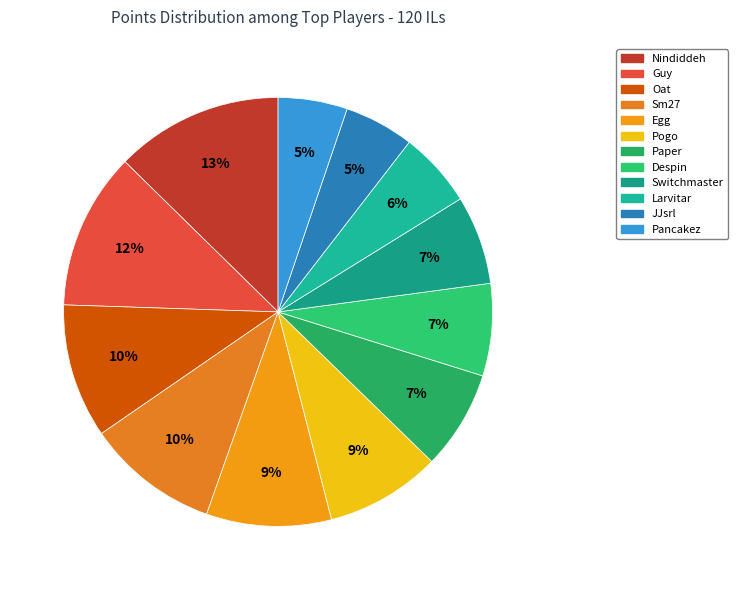

Is the sum of Larvitar and Oat greater than half?

No